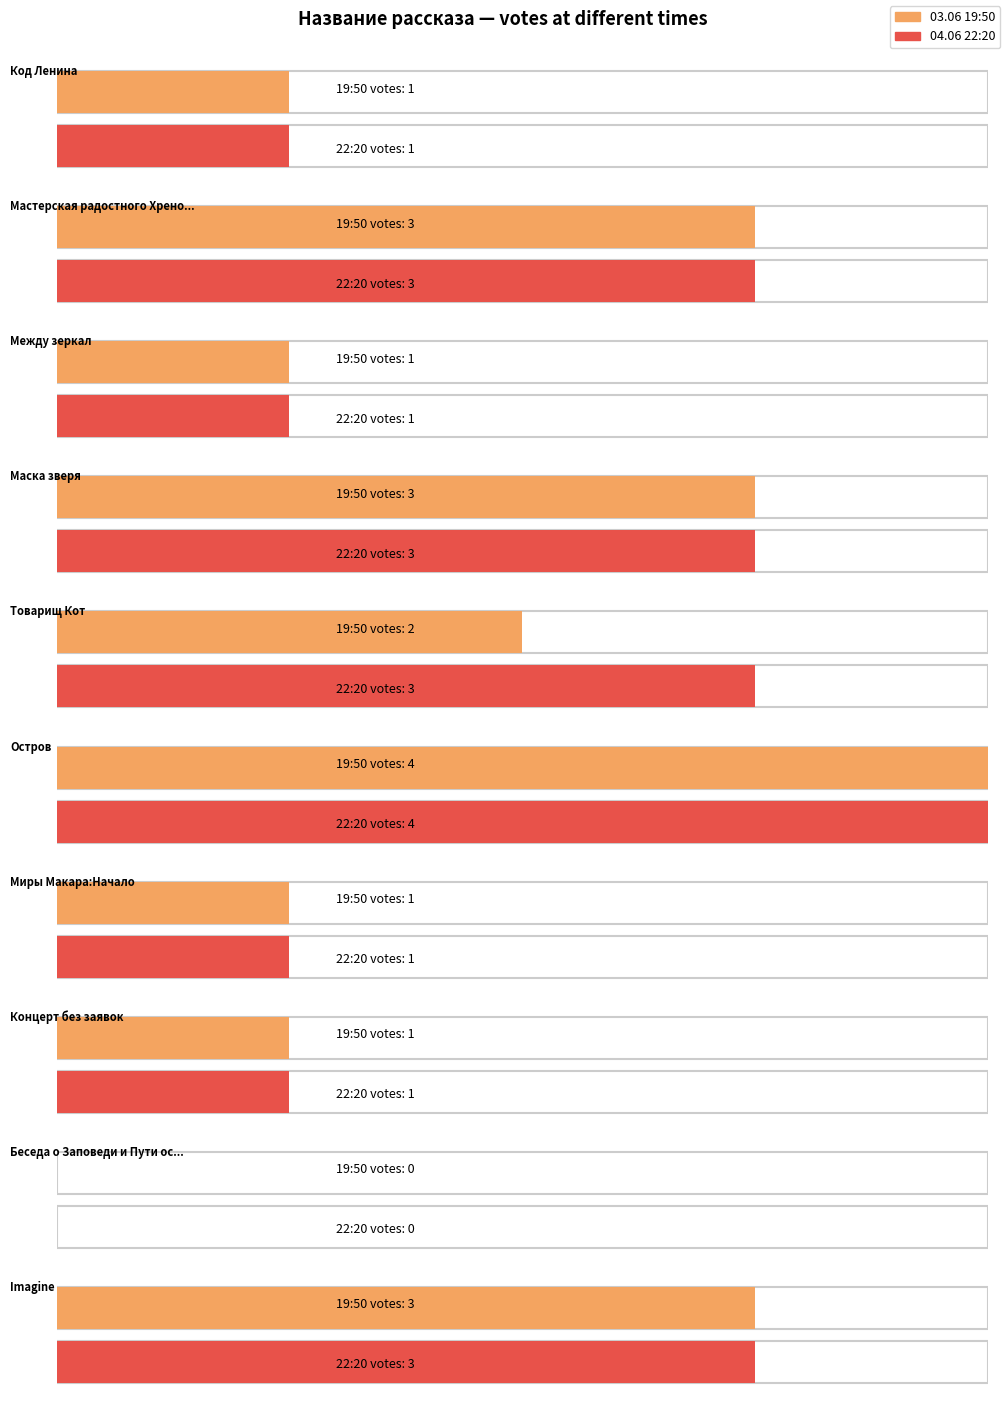

The value of 03.06 19:50 at Код Ленина is 1. True or false?

False